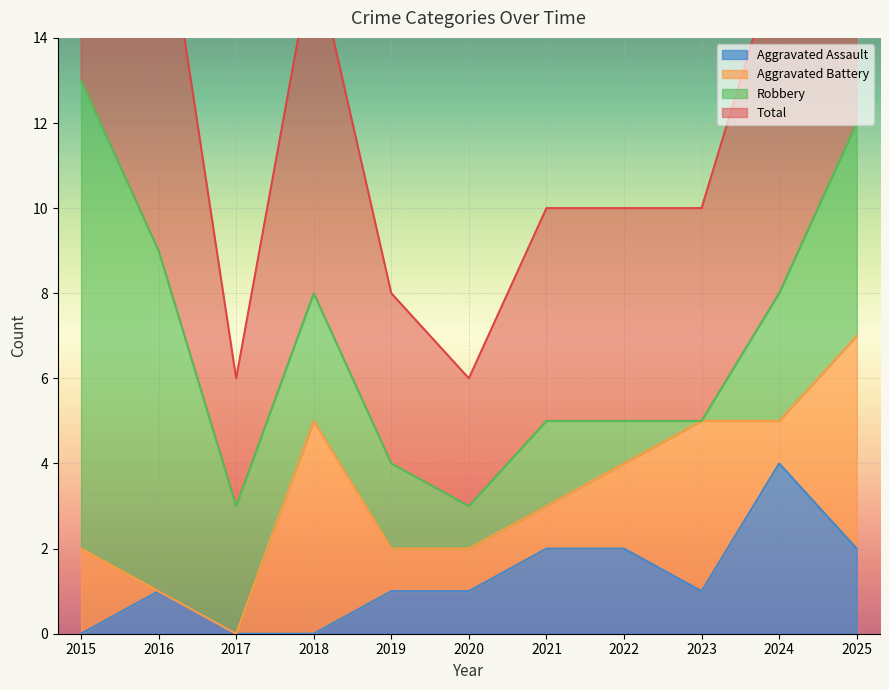

What is the sum of all Aggravated Assault values?

14